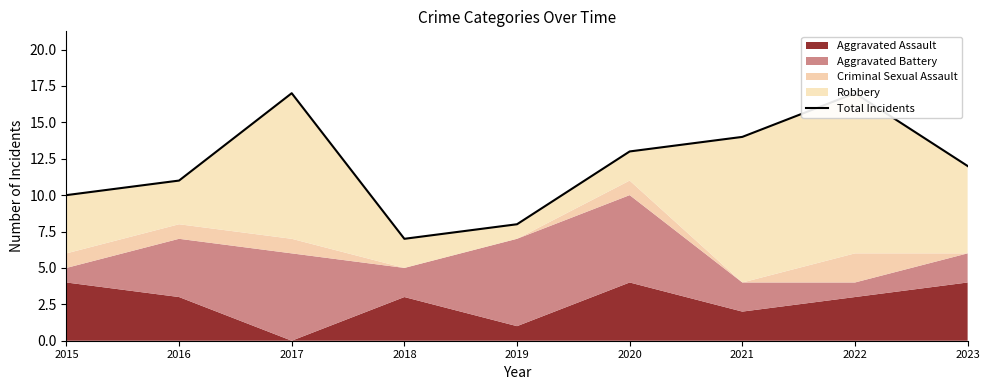

The value at 2017 is 29. True or false?

False